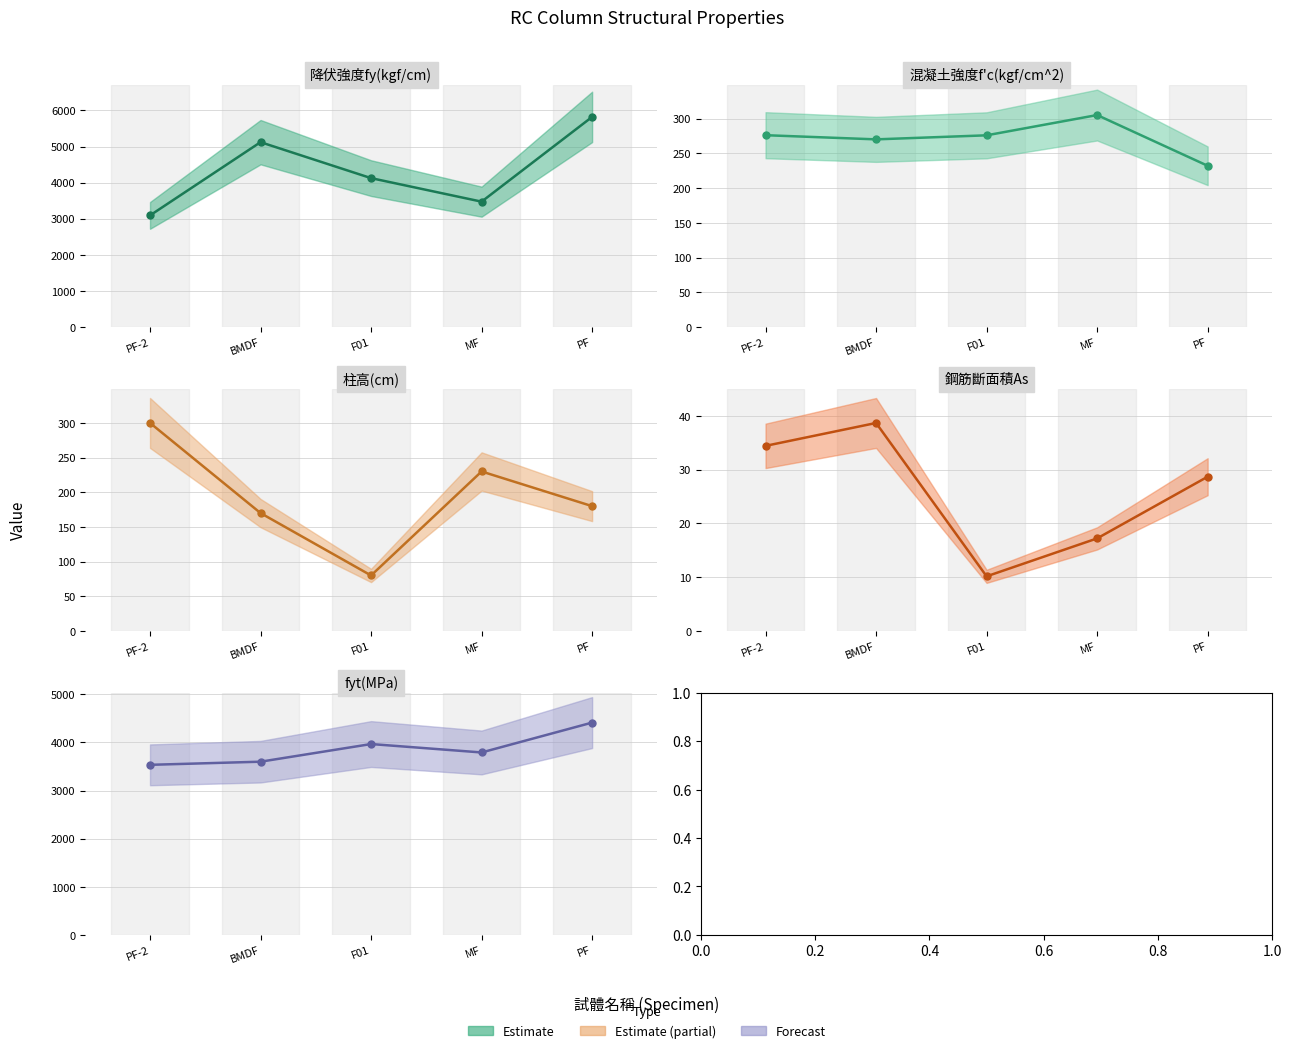

What is the difference between the highest and lowest values at MF?

3774.8